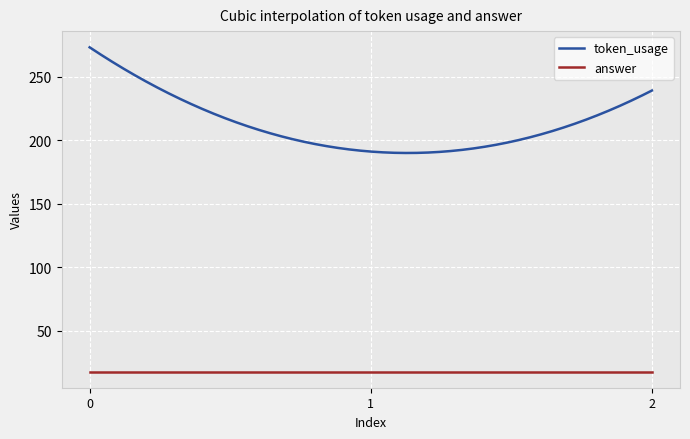

List the series in order of their overall mean, lowest first.

answer, token_usage